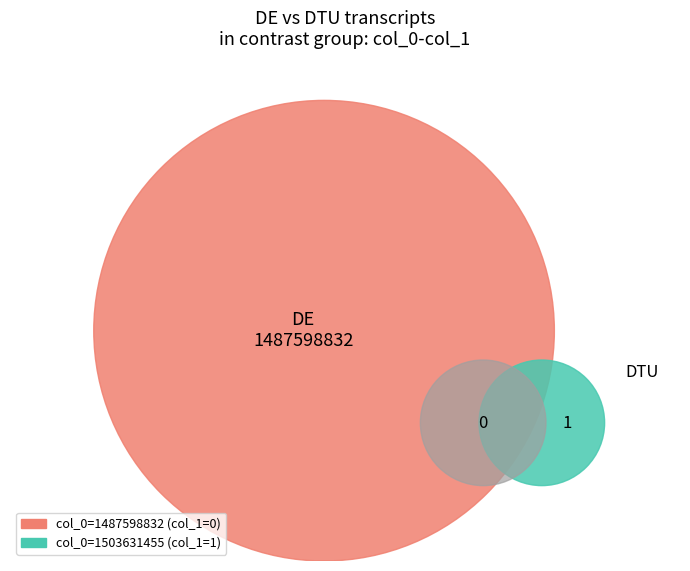

Is there any slice that represents more than half of the pie?

Yes